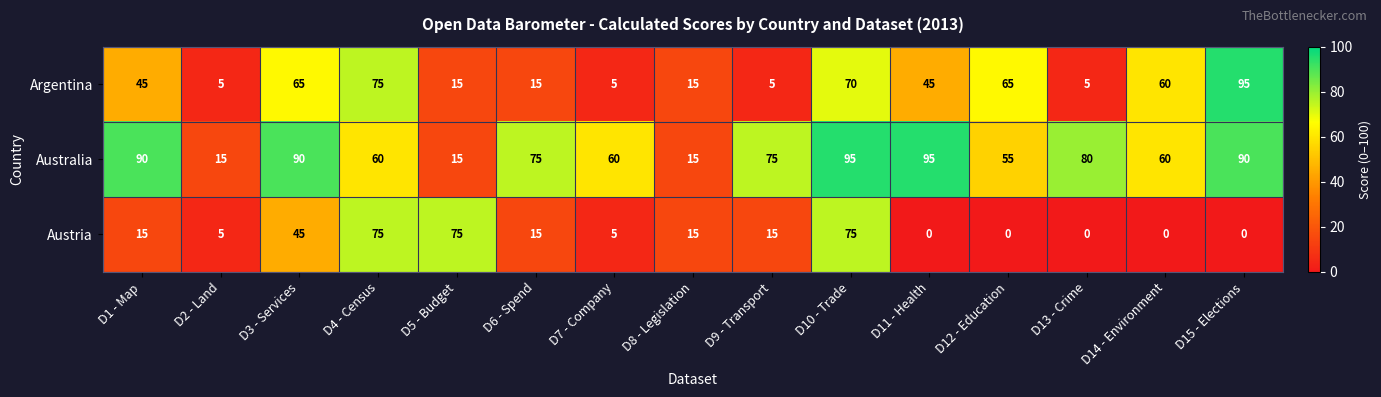

Rank the series by their average value, from lowest to highest.

Austria, Argentina, Australia